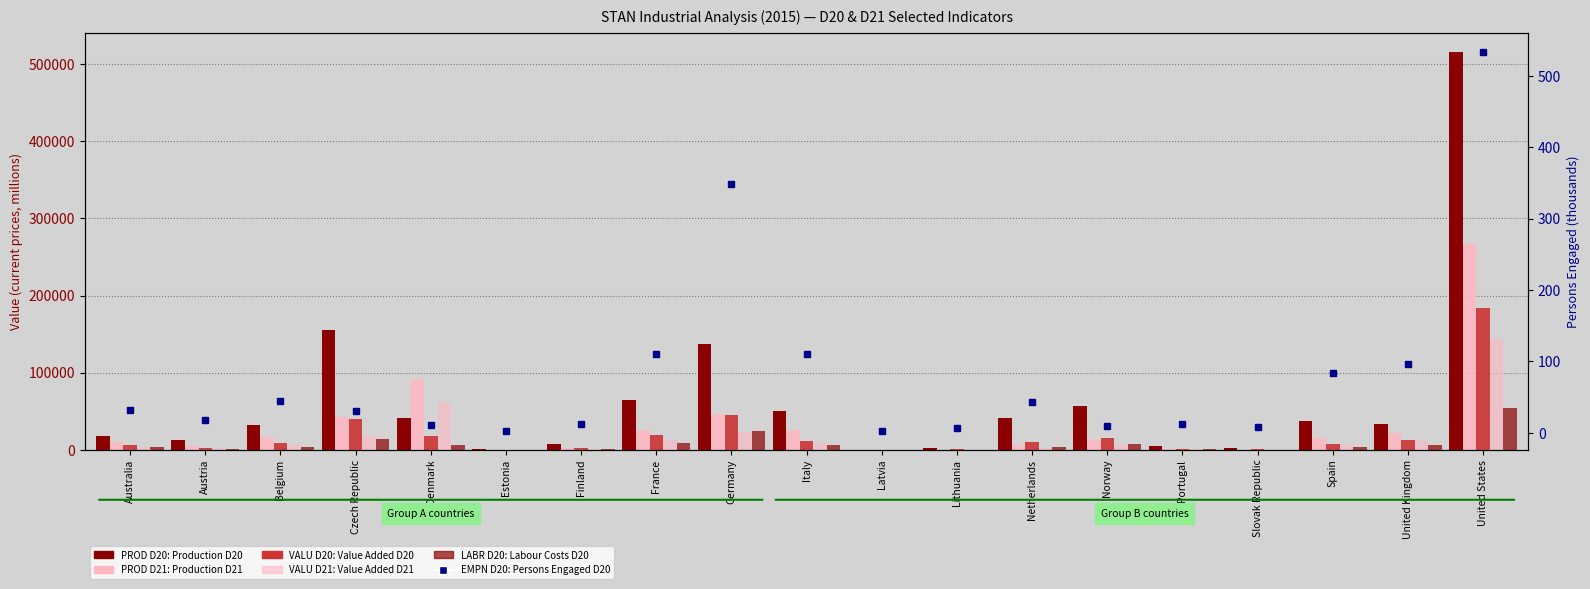

Reading right to left, what are all the values shown in this chart?

PROD D20: 515221.0	32794.0	36741.0	1907.9	4356.5	56741.0	41782.0	2026.5	245.9	50506.5	137727.0	64869.0	7559.0	429.8	41360.0	155577.0	32184.7	13142.2	17390.0
PROD D21: 266206.0	21282.0	15161.0	209.0	1175.9	12448.0	5784.0	215.7	156.4	25044.1	46535.0	26029.0	1835.0	45.4	92114.0	41847.0	15967.8	4268.9	10427.0
VALU D20: 184192.0	12217.0	8061.0	646.1	878.7	15300.0	9497.0	532.5	61.1	10896.2	45580.0	19595.0	2022.0	106.1	18022.0	40096.0	9208.1	2750.7	6061.0
VALU D21: 143569.0	11848.0	6833.0	55.1	505.2	6492.0	2423.0	169.2	78.7	8888.5	22858.0	12412.0	1315.0	11.0	60233.0	17707.0	5799.6	2190.2	3451.0
LABR D20: 54606.0	6748.0	3954.0	156.3	356.8	7609.0	3475.0	126.7	33.7	5723.3	24028.0	8882.0	775.0	50.2	6417.0	14359.0	4169.7	1169.7	2949.0
EMPN D20: 534.0	96.2	83.8	8.6	12.1	9.3	43.0	6.6	2.9	109.7	348.0	111.0	12.8	3.1	11.5	30.9	44.0	17.5	31.7